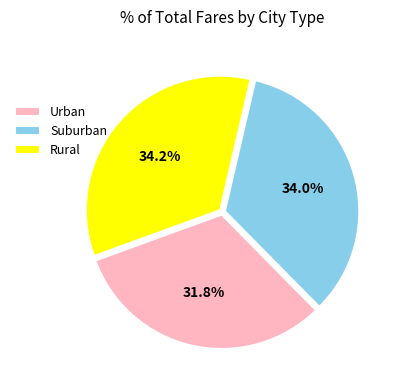

Which slice is the smallest?

Urban